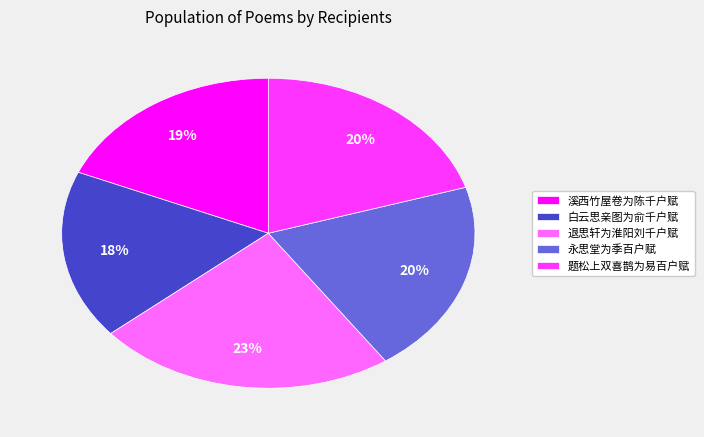

To the nearest percent, what percentage of the pie is 白云思亲图为俞千户赋?

18%